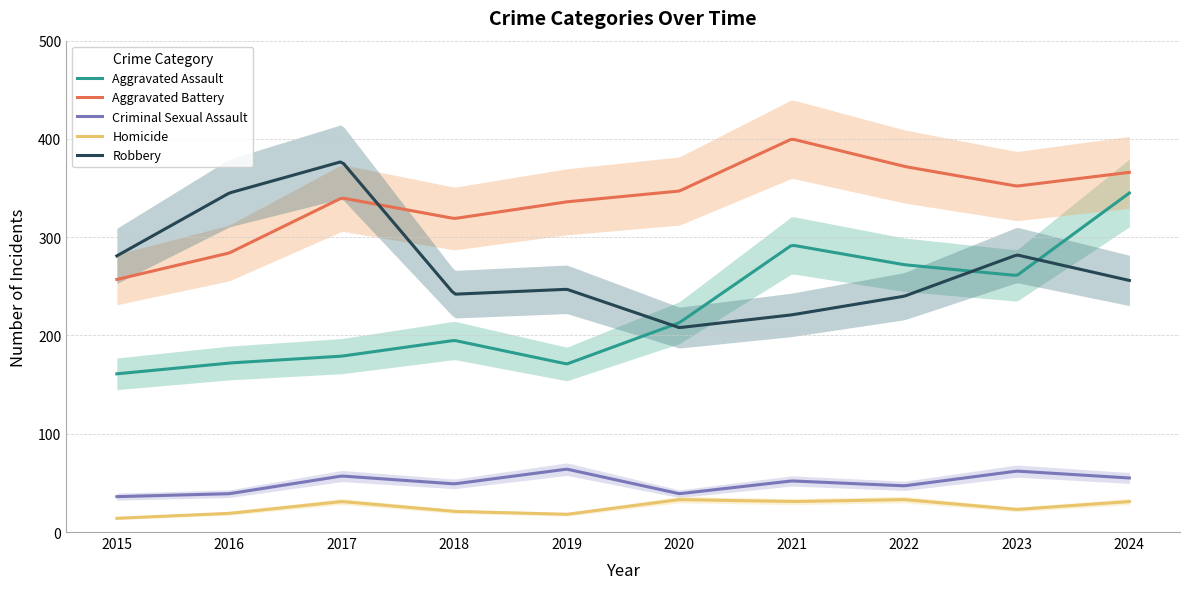

How many interior local peaks does the Criminal Sexual Assault series have?

4